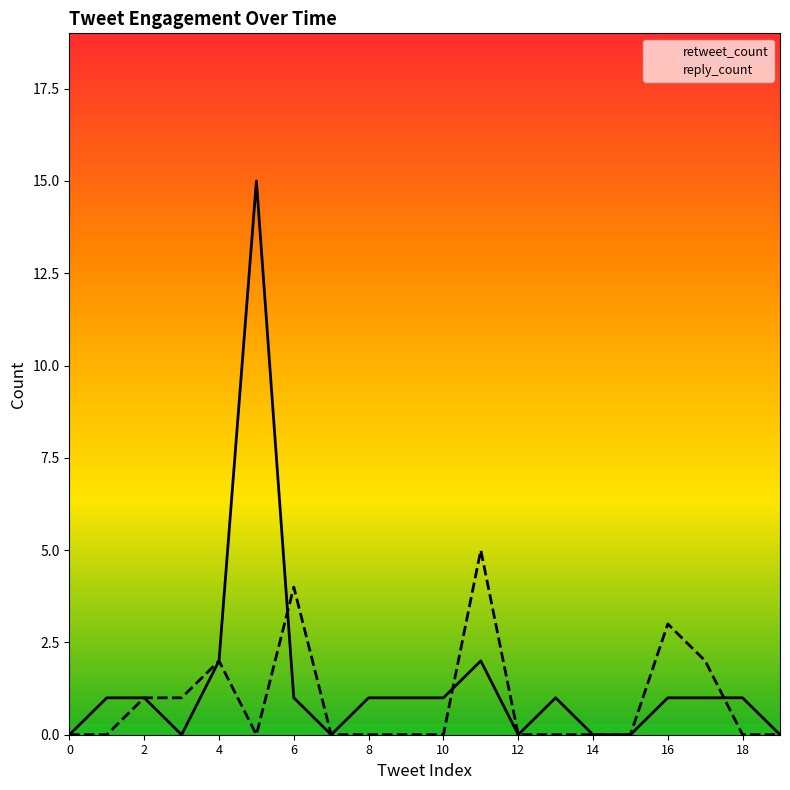

Rank the series at 7 from highest to lowest value.

retweet_count, reply_count